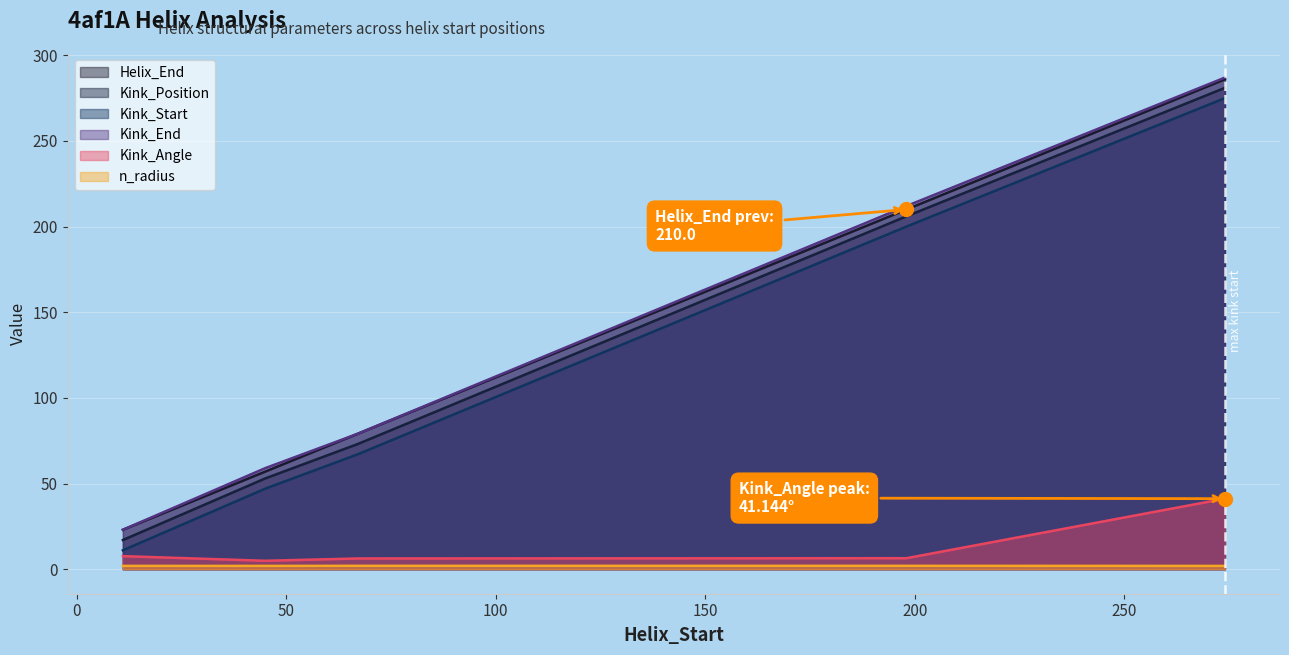

Is it true that Kink_End equals 59.0 at 45?

True